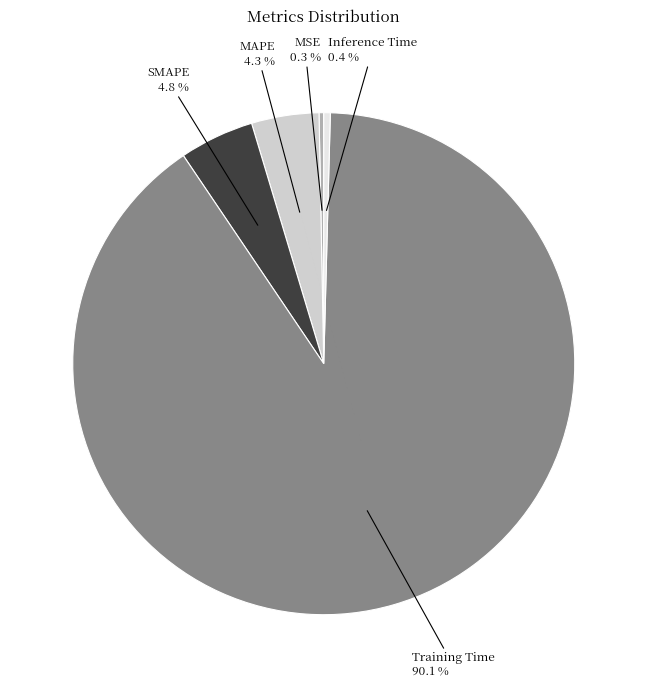

What is the majority slice?

Training Time